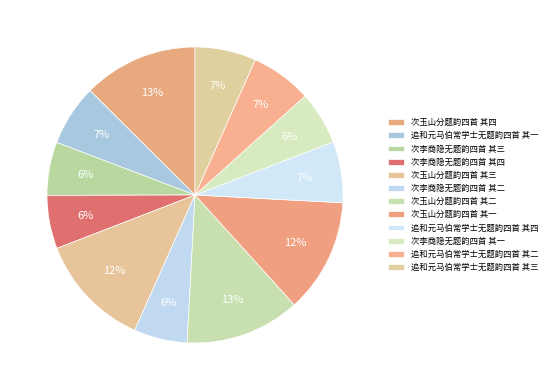

How many segments does this pie chart have?

12